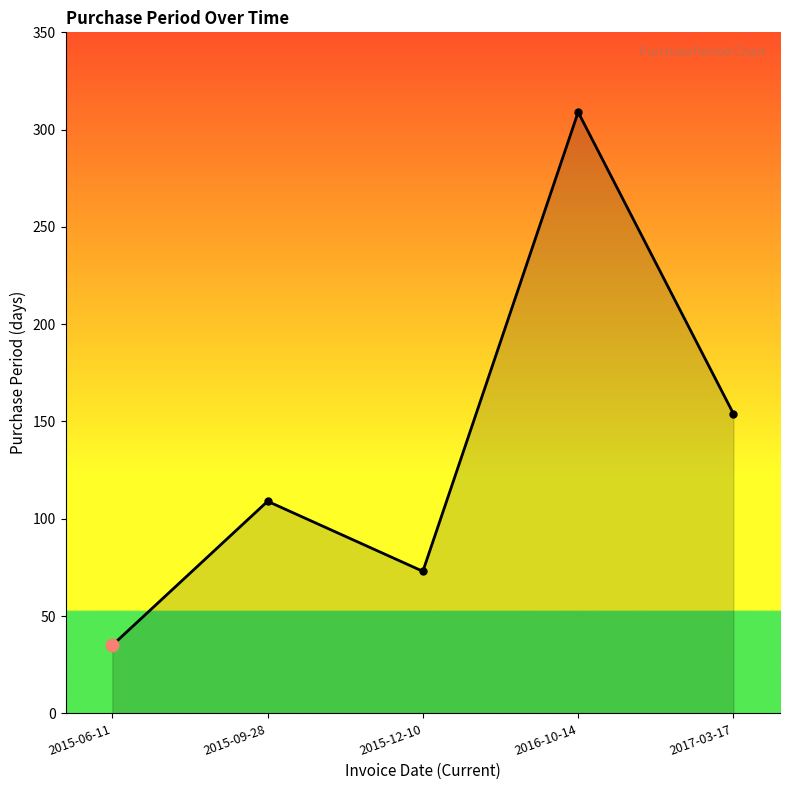

What is the ratio of the value at 2016-10-14 to the value at 2015-12-10?

4.2